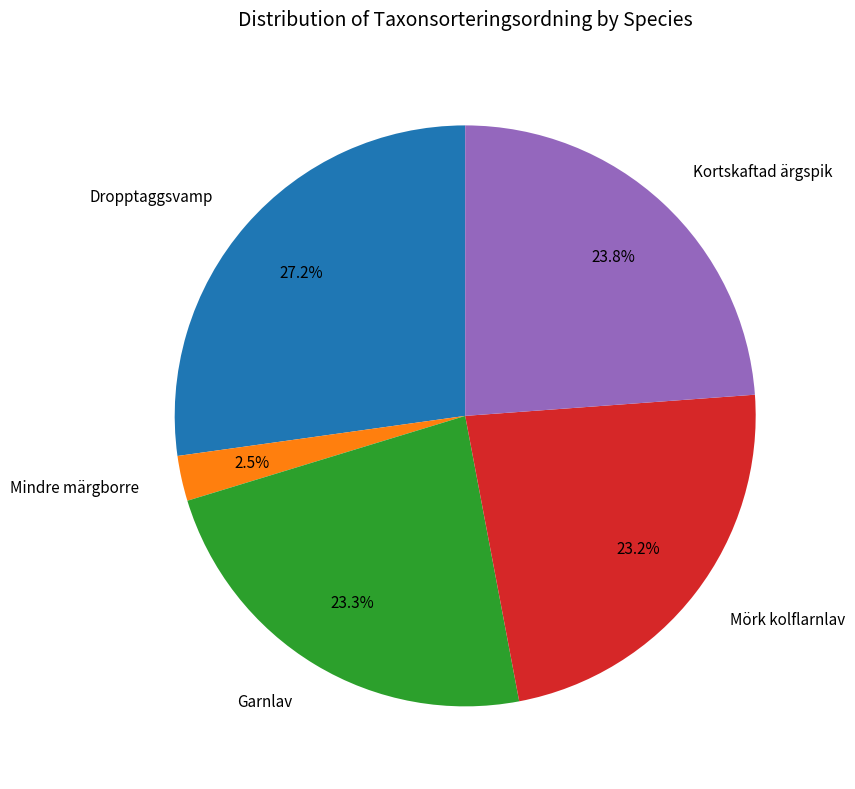

To the nearest percent, what percentage of the pie is Mörk kolflarnlav?

23%